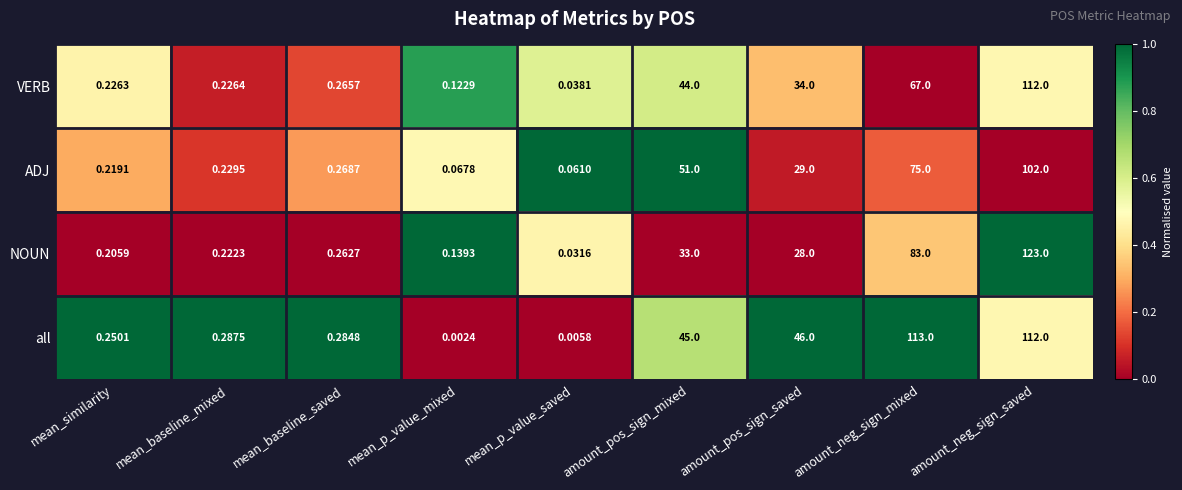

At mean_p_value_saved, list the series in order from smallest to largest.

all, NOUN, VERB, ADJ